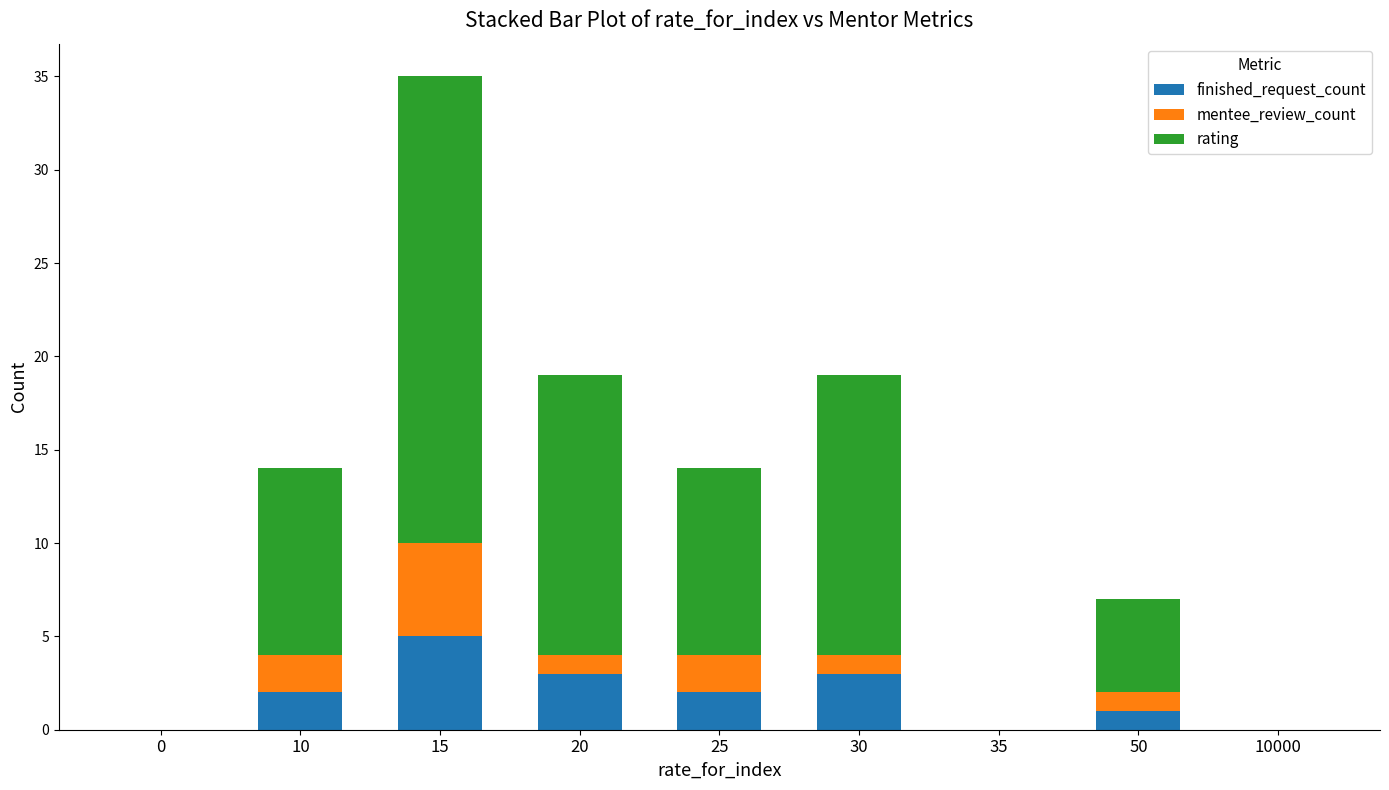

Is it true that finished_request_count equals 2 at 35?

False